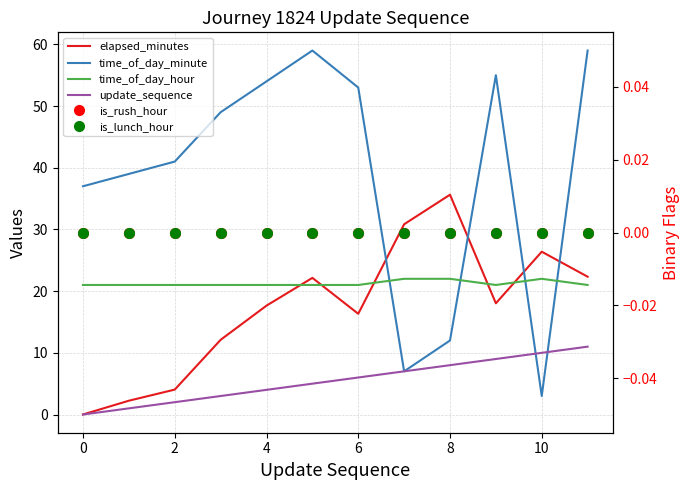

True or false: time_of_day_hour has more than 2 points higher than both neighbors.

False